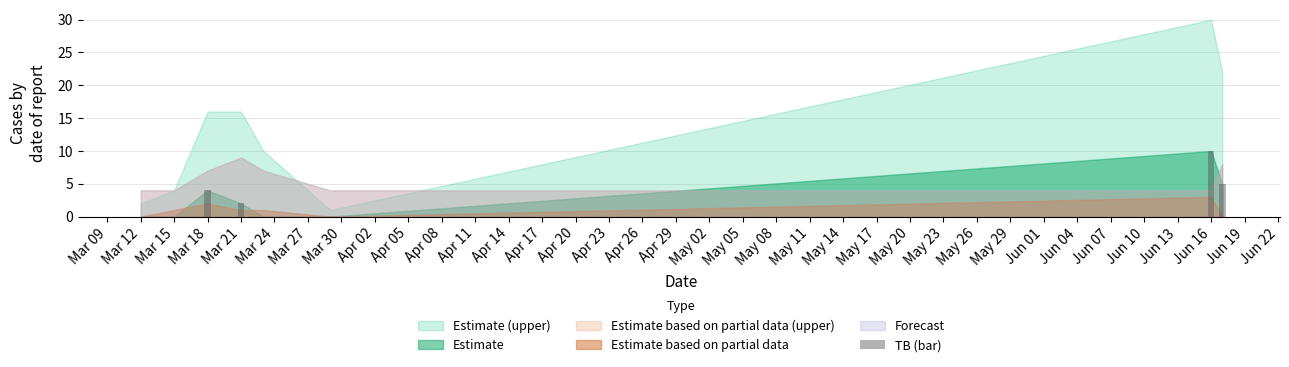

What is the greatest value displayed?

10